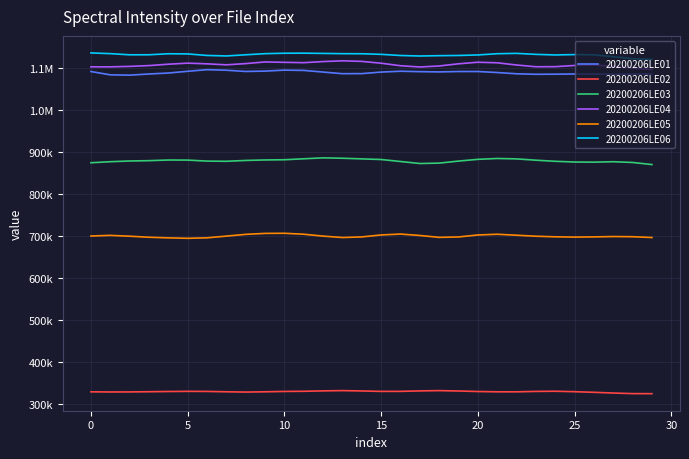

Does the chart have visible grid lines?

Yes